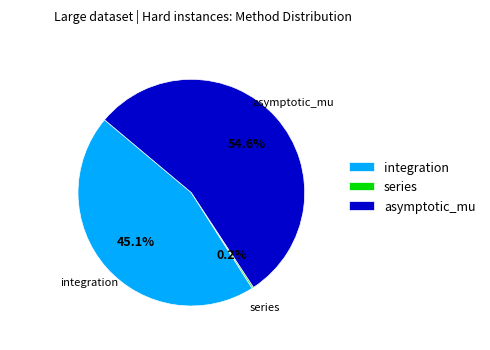

What is the largest slice in the pie chart?

asymptotic_mu